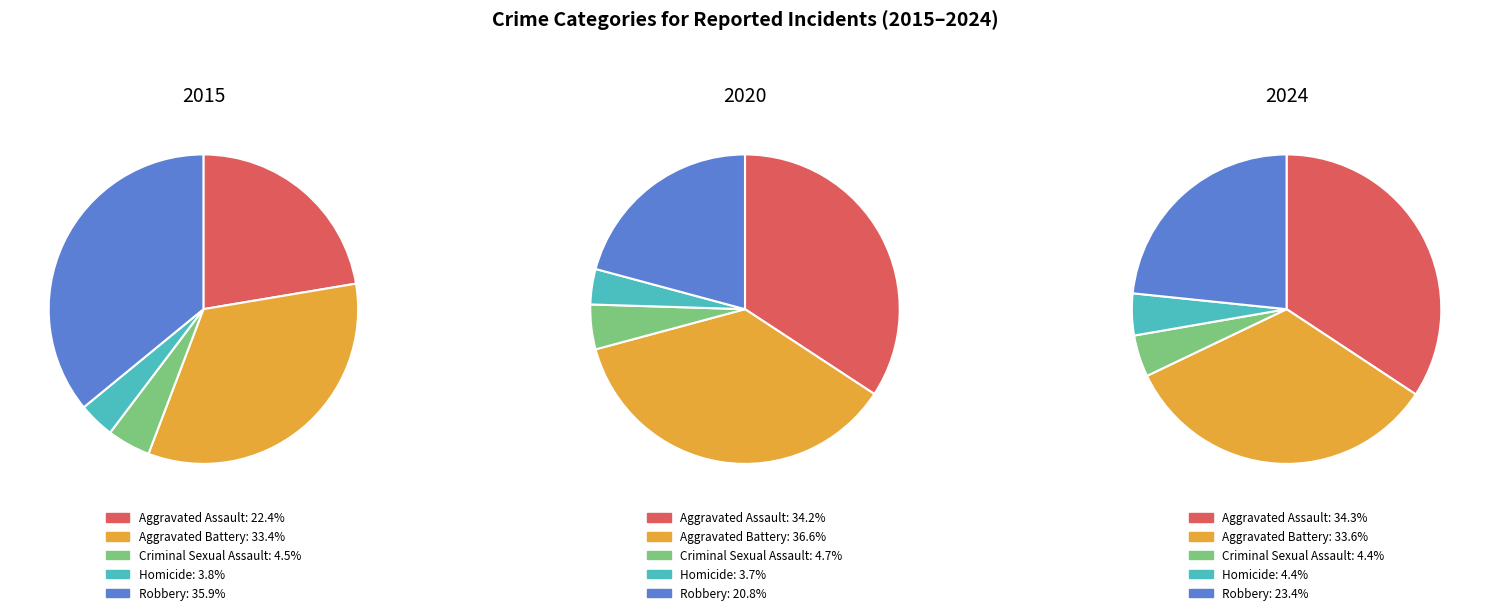

To the nearest percent, what percentage of the pie is Criminal Sexual Assault?

5%